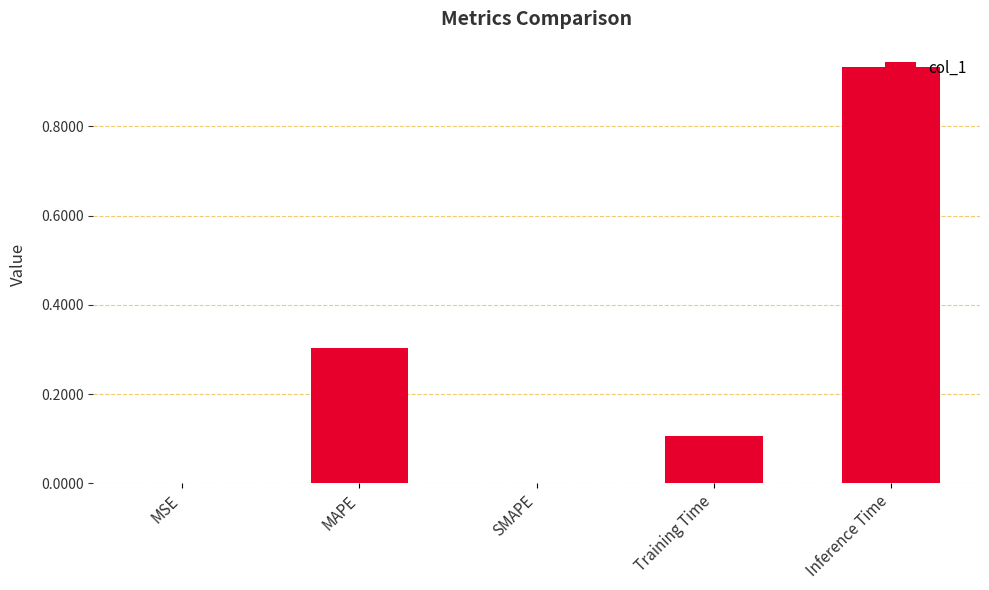

The chart shows a value of 0.2 at Training Time. True or false?

False